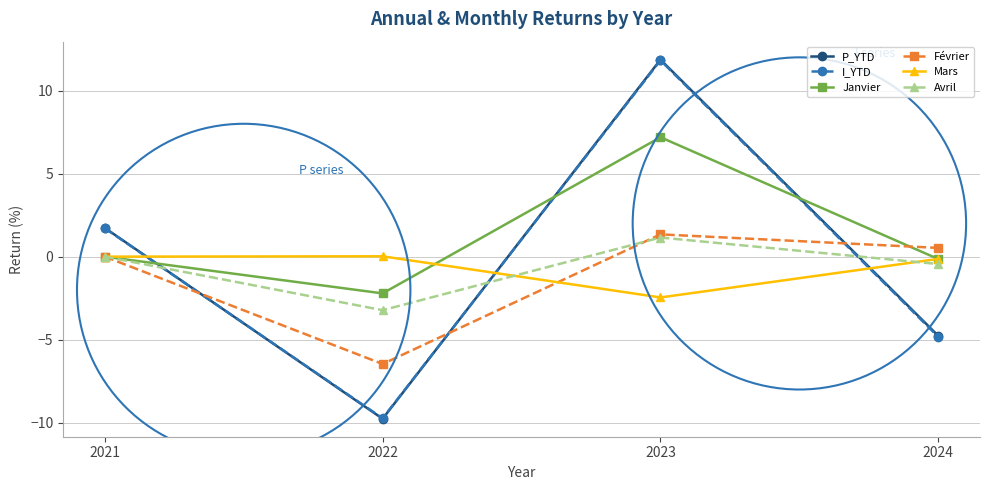

What is the sum of all Février values?

-4.6